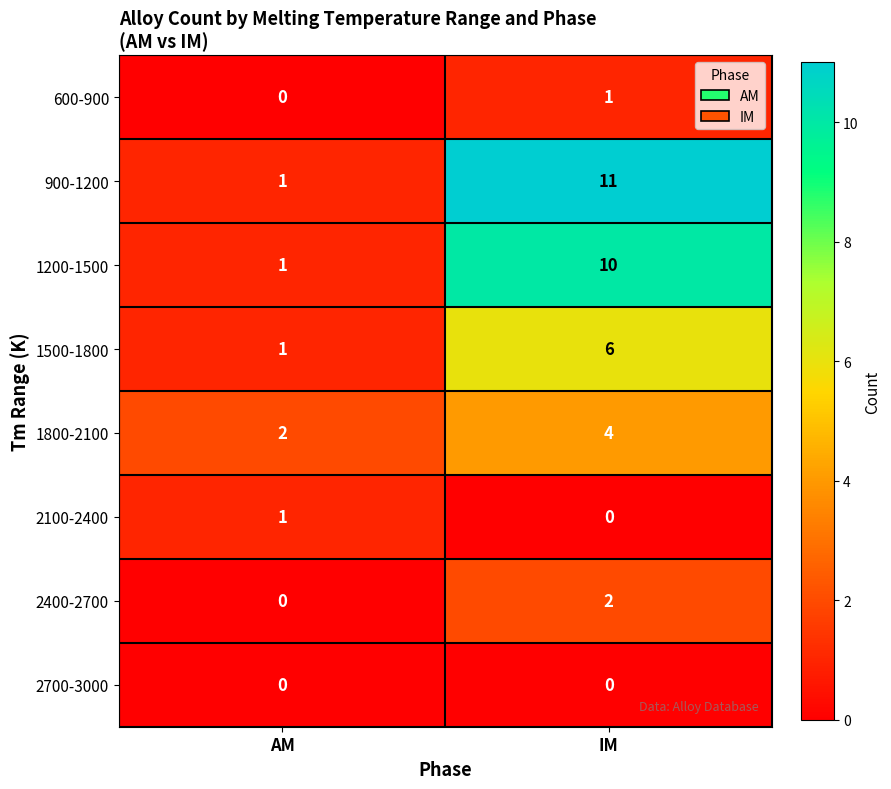

What is the average value of the 900-1200 series?

6